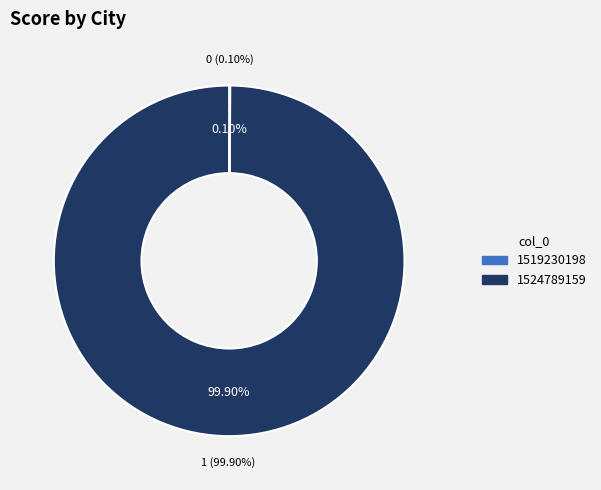

Which has a higher value, 1524789159 or 1519230198?

1524789159